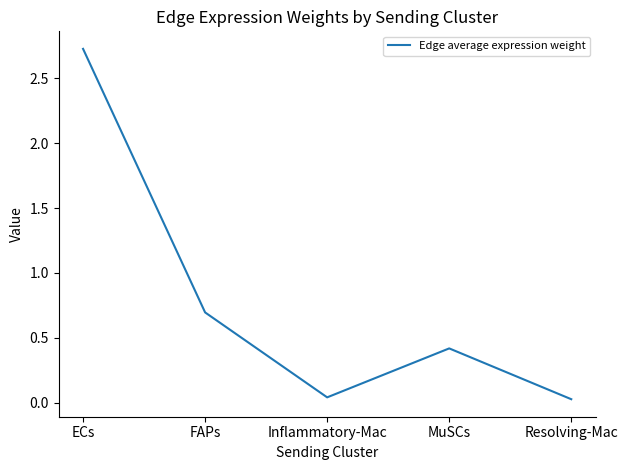

Which label corresponds to the largest value in the chart?

ECs